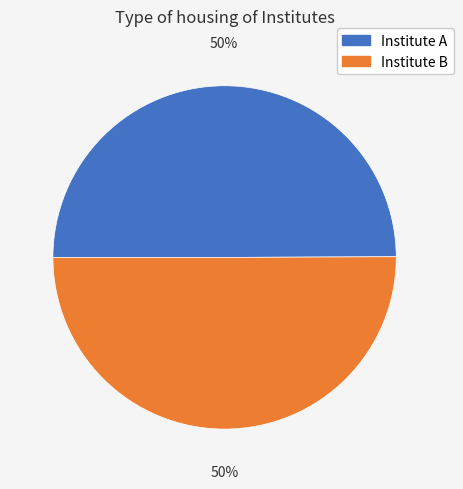

Count the number of slices in the pie.

2